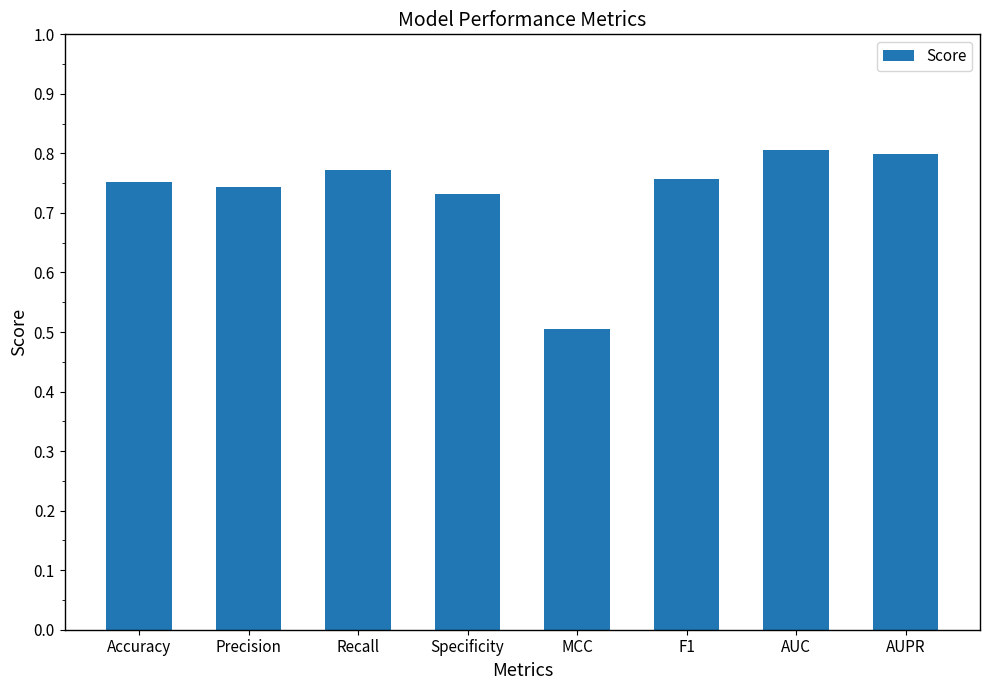

What is the difference between the maximum and minimum values?

0.3